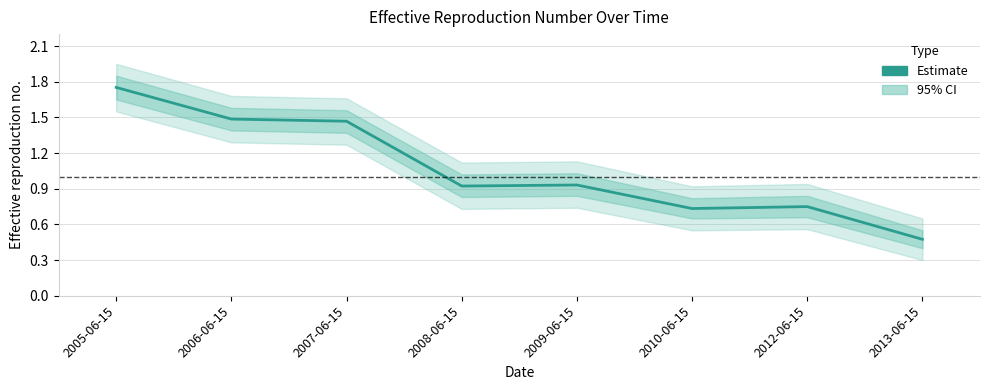

The value at 2013-06-15 is 0.6. True or false?

False